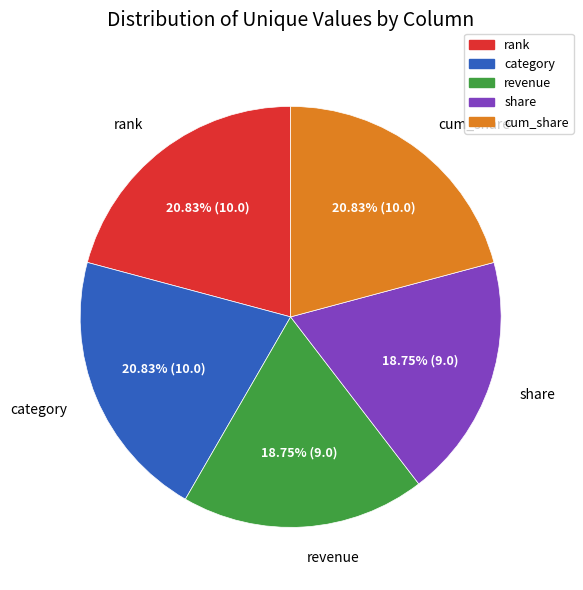

To the nearest percent, what percentage of the pie is share?

19%